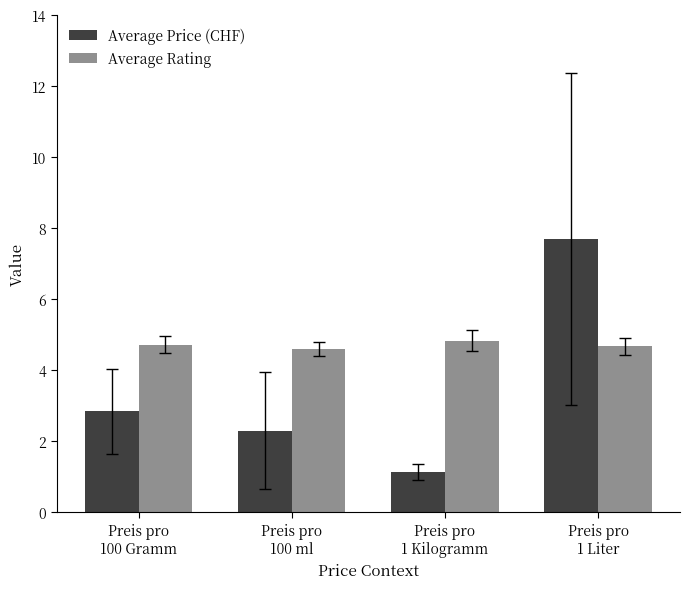

Is it true that Average Rating equals 4.7 at Preis pro
100 Gramm?

True